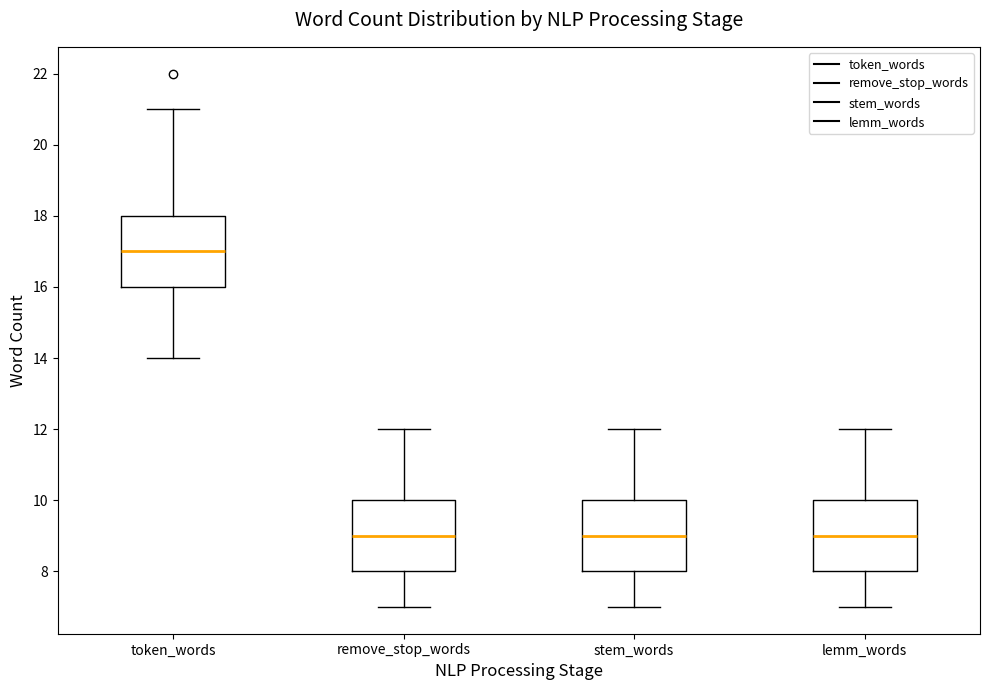

Which box has the highest median line?

token_words